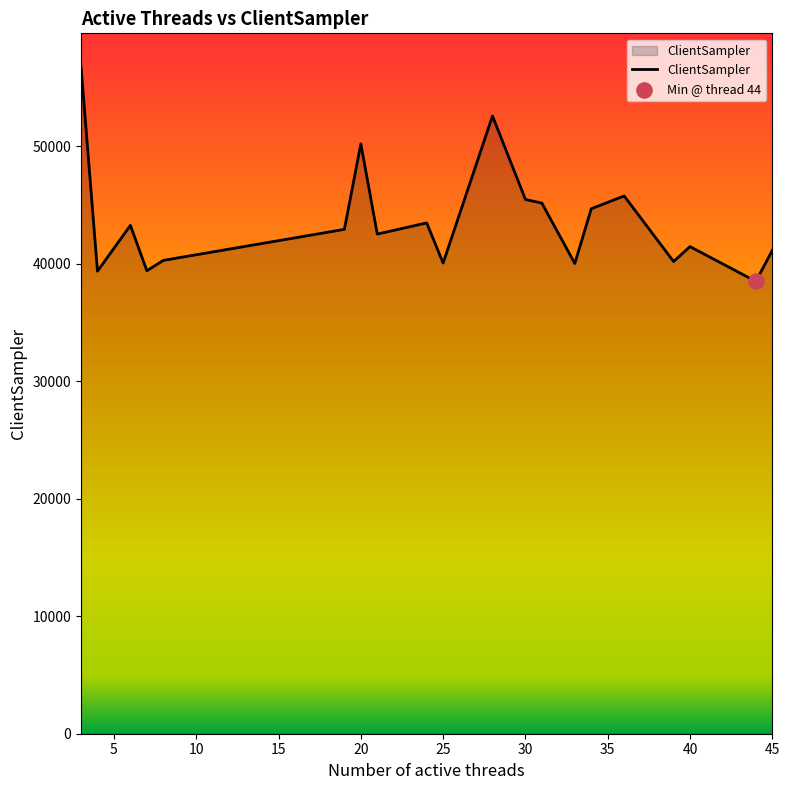

What is the smallest value displayed?

38486.0